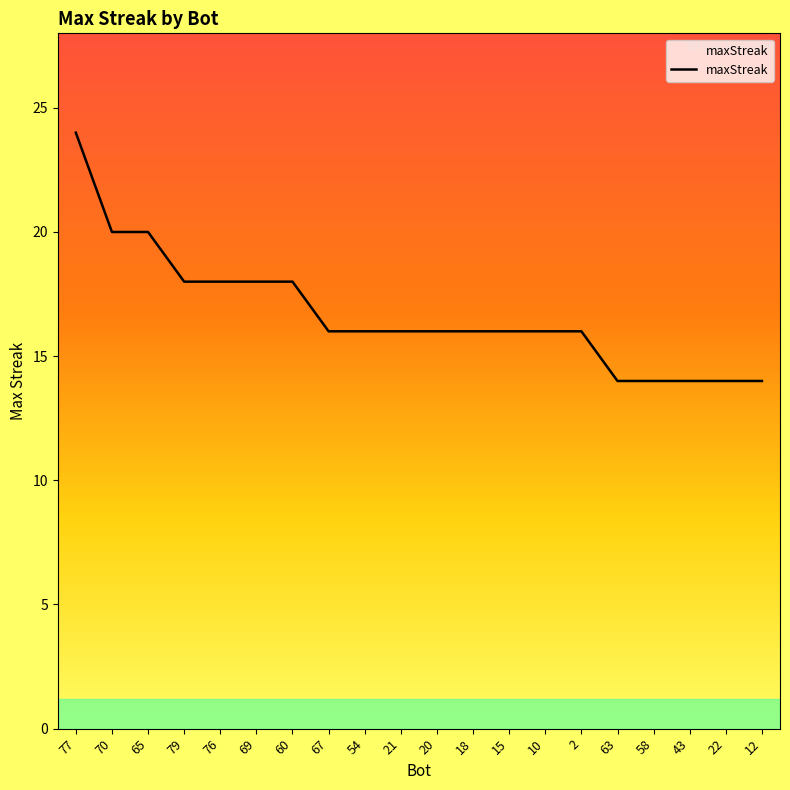

What is the ratio of the value at 67 to the value at 77?

0.7